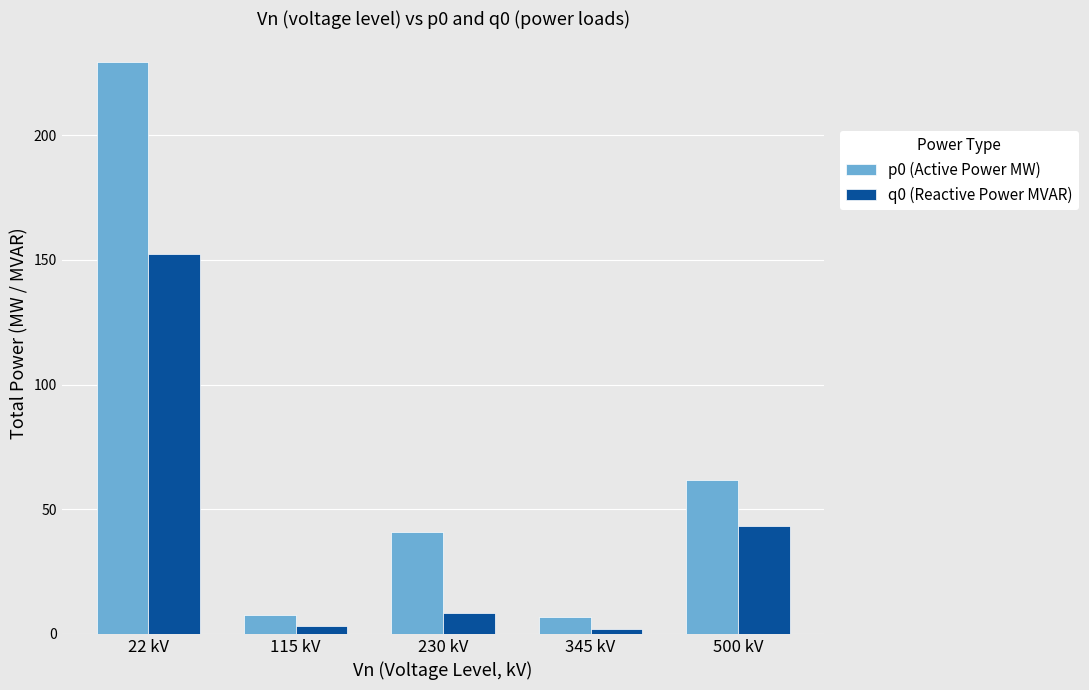

What is the difference between the q0 (Reactive Power MVAR) values at 345 kV and 500 kV?

41.2